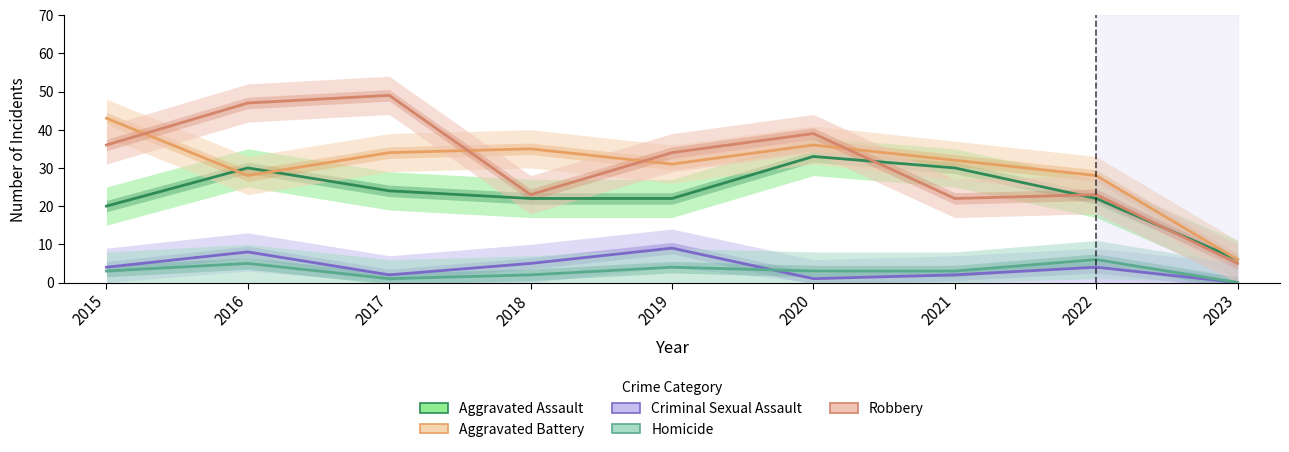

The Criminal Sexual Assault series shows 3 at 2021. True or false?

False